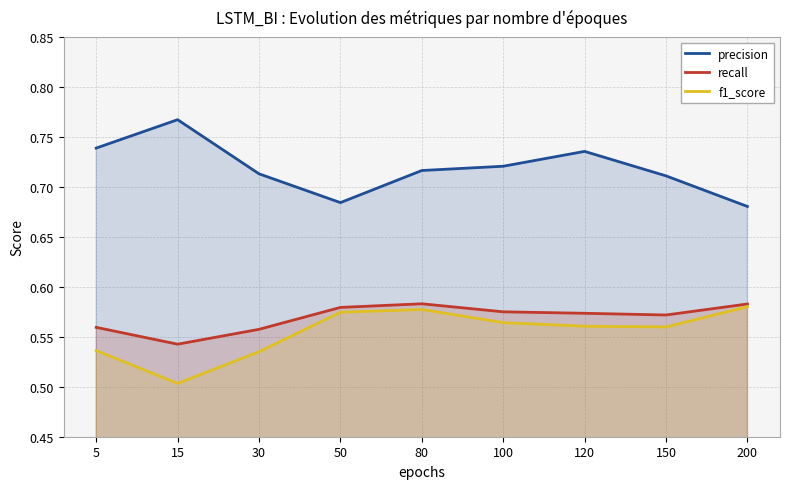

True or false: f1_score and precision cross at least once.

False